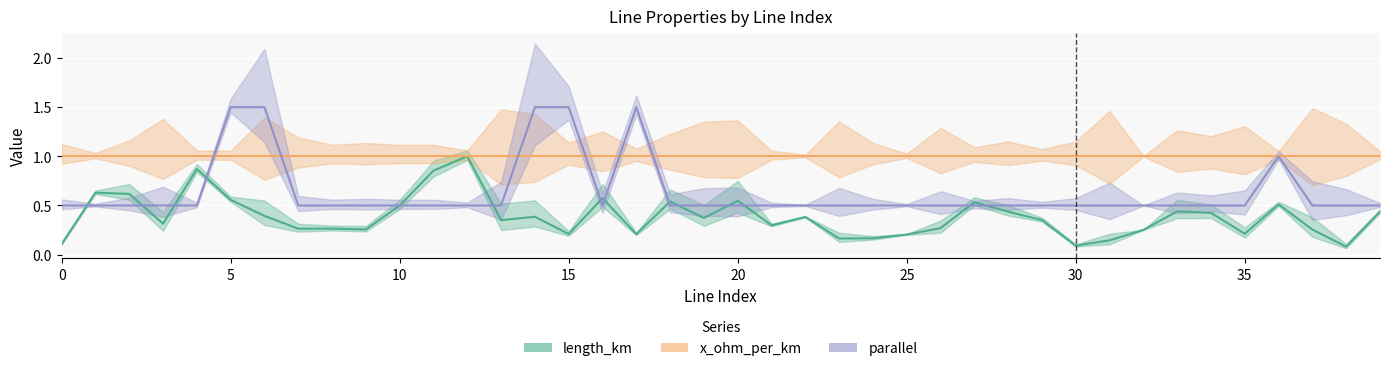

Between 3 and 5, which series saw the biggest shift?

parallel